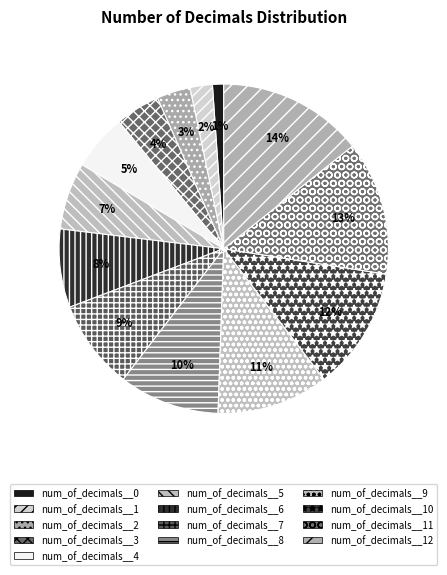

Does any single category account for the majority?

No